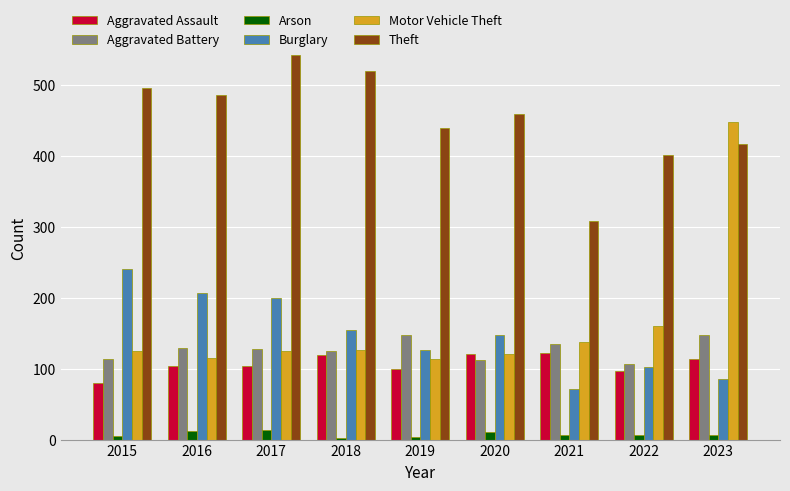

What is the maximum value shown in the chart?

542